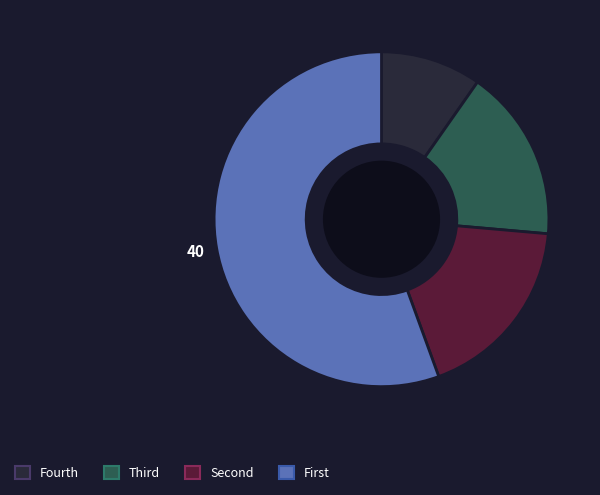

Is there any slice that represents more than half of the pie?

Yes